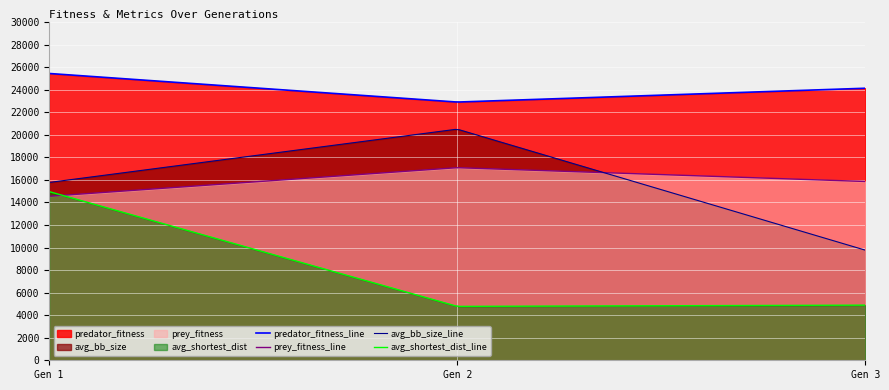

How many lines are shown in the chart?

4